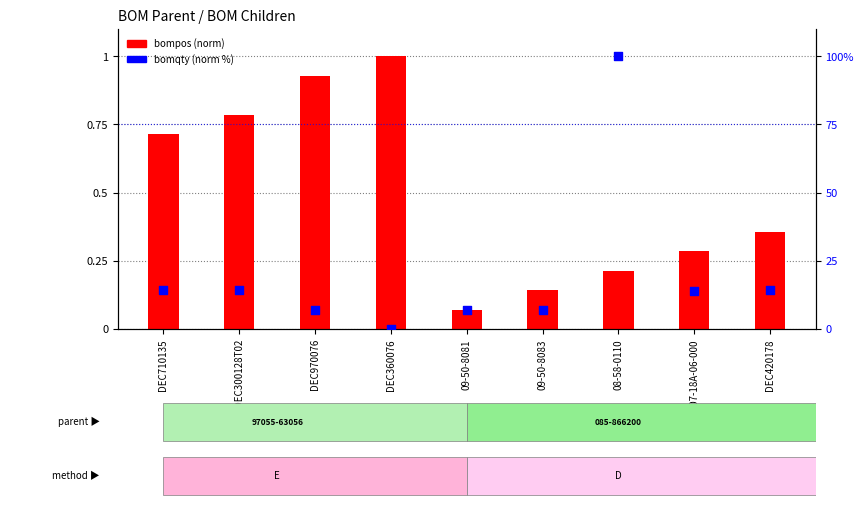

Is the value of bomqty (norm %) at DEC970076 greater than the value of bompos (norm) at DEC300128T02?

Yes